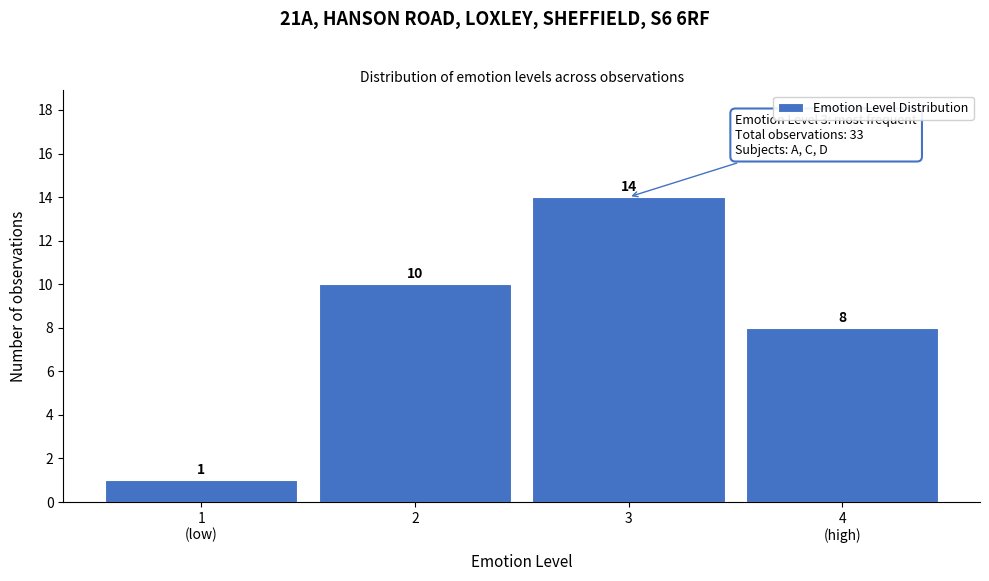

Reading left to right, extract all data points from this chart.

1	10	14	8